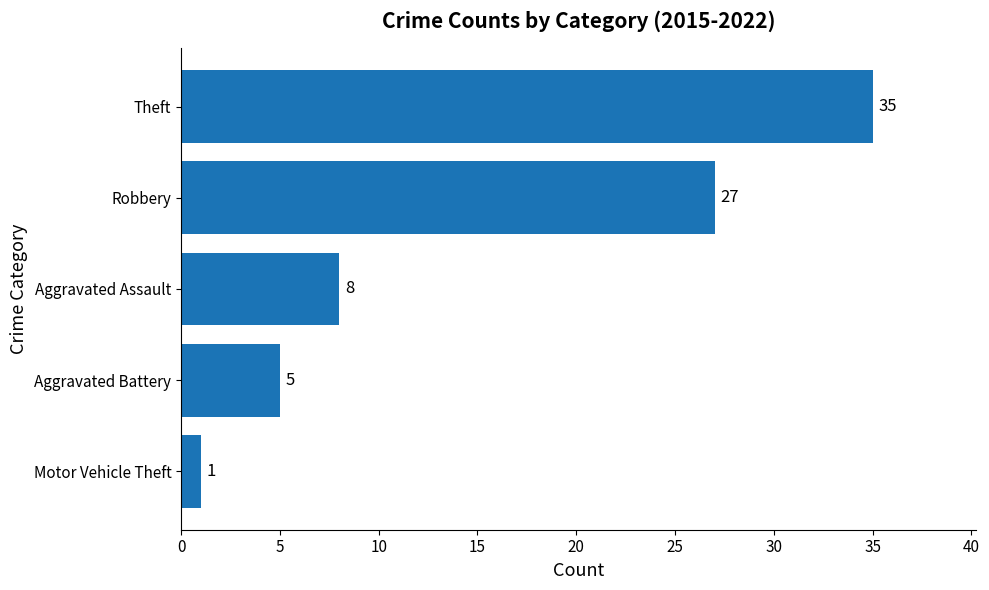

Reading bottom to top, what are all the values shown in this chart?

Motor Vehicle Theft=1	Aggravated Battery=5	Aggravated Assault=8	Robbery=27	Theft=35